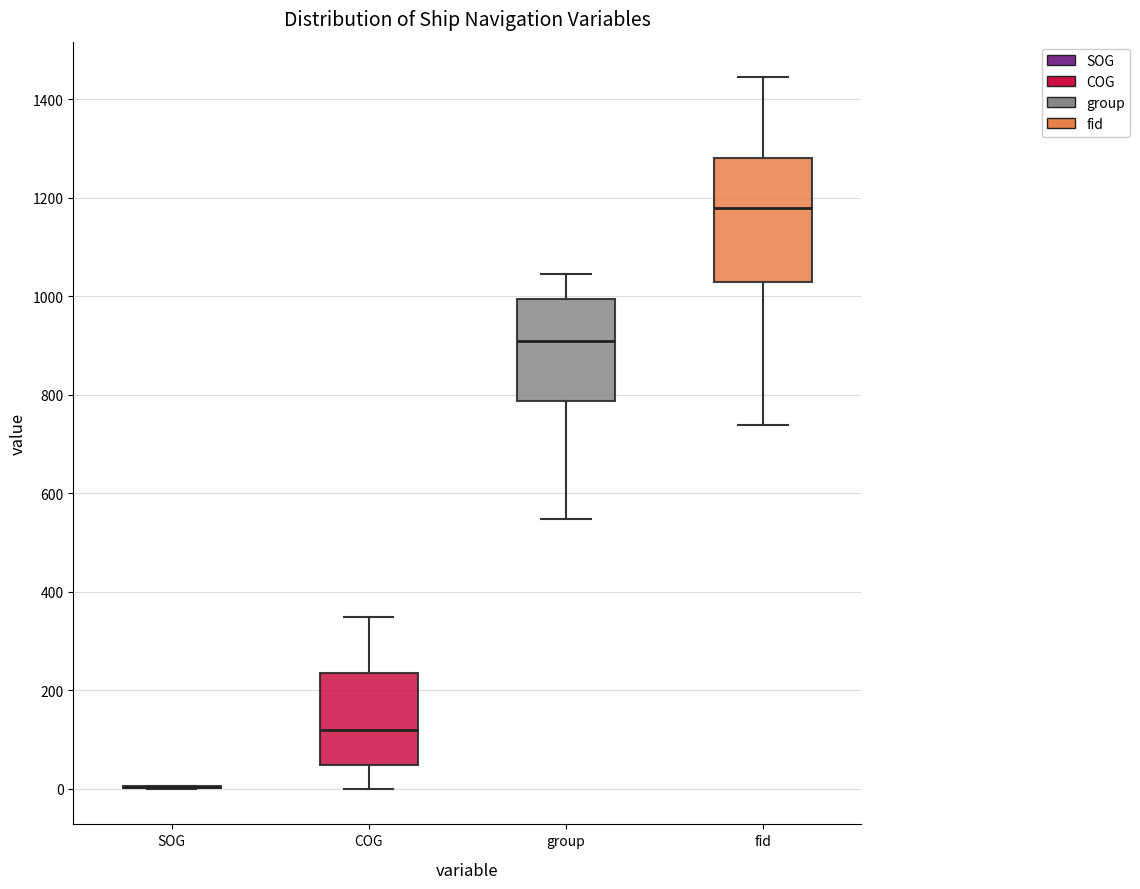

Reading left to right, transcribe this box plot: for each box, give where its median line is, the range the box spans, and where its two whiskers end, as read against the y-axis. The values are not printed on the chart, so give them approximately, as read against the axis.

SOG: box collapsed to a line at 0, whiskers 0 to 0
COG: median 120, box 40 to 240, whiskers 0 to 340
group: median 900, box 780 to 1000, whiskers 540 to 1040
fid: median 1180, box 1020 to 1280, whiskers 740 to 1440